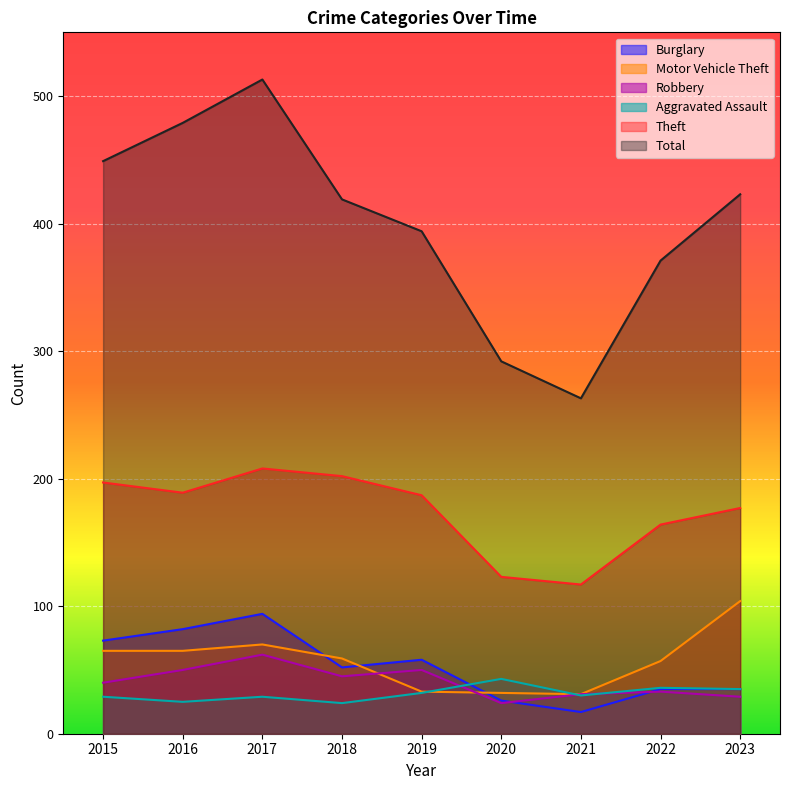

At which label is Theft closest to 162?

2022